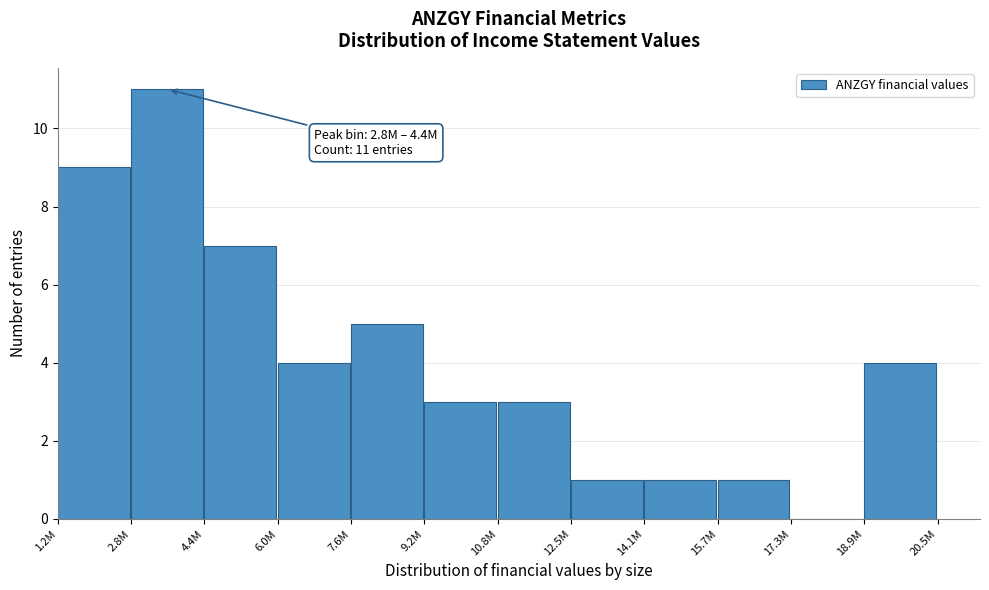

Reading right to left, extract all data points from this chart.

18.9M=4	17.3M=0	15.7M=1	14.1M=1	12.5M=1	10.8M=3	9.2M=3	7.6M=5	6.0M=4	4.4M=7	2.8M=11	1.2M=9